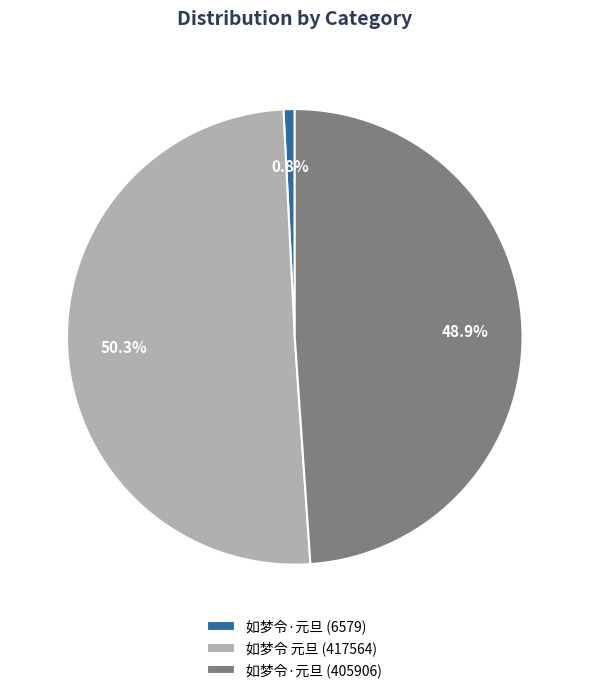

What is the total percentage of 如梦令 元旦 (417564) and 如梦令·元旦 (6579)?

51.1%